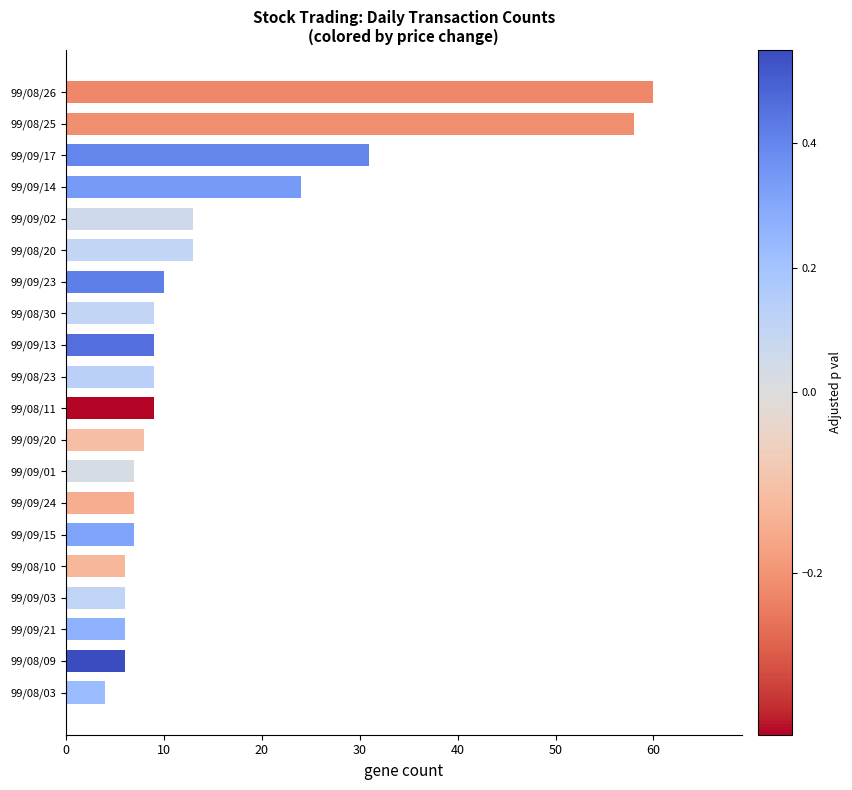

At which label is the value closest to 32?

99/09/17